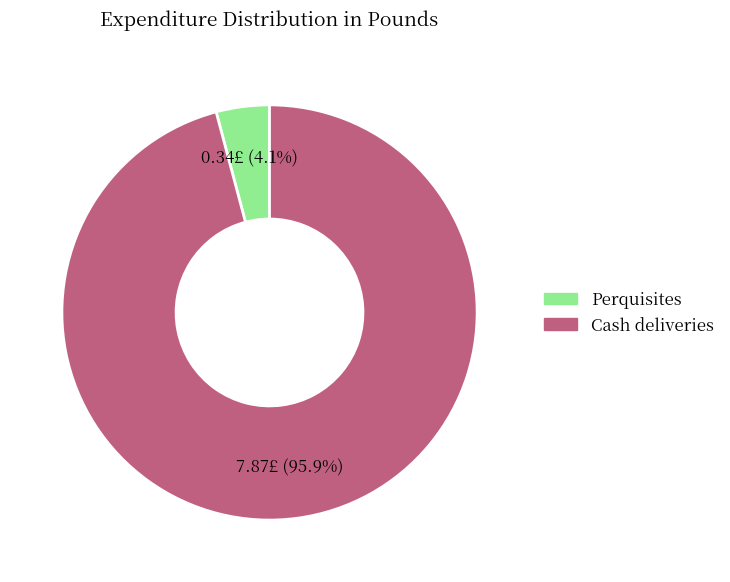

To the nearest percent, what is the combined percentage of Perquisites and Cash deliveries?

100%